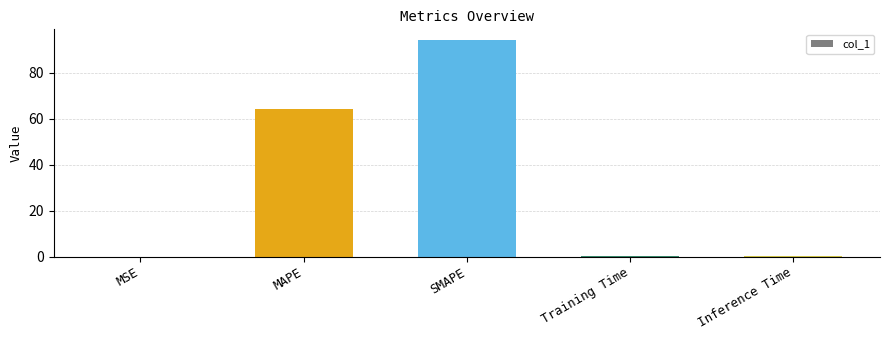

What is the change in value from MAPE to SMAPE?

+30.1